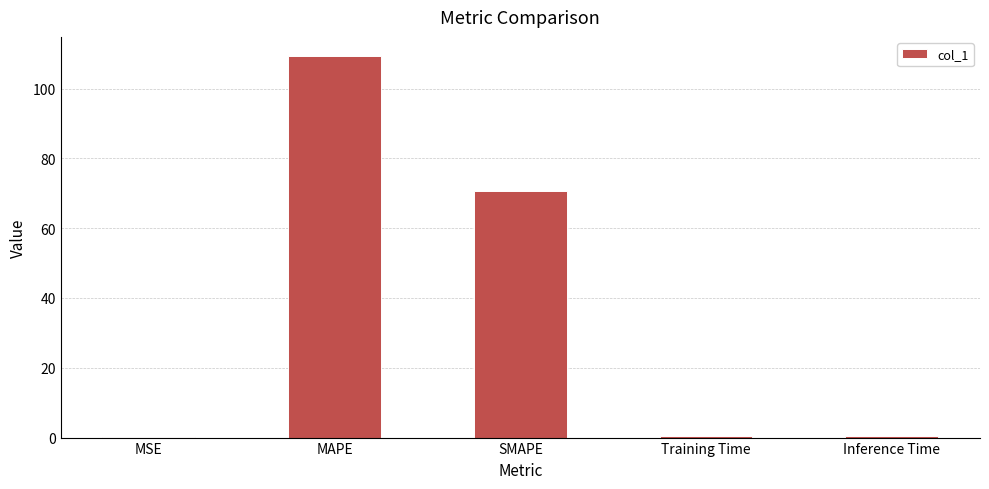

At which label is the value closest to 54?

SMAPE